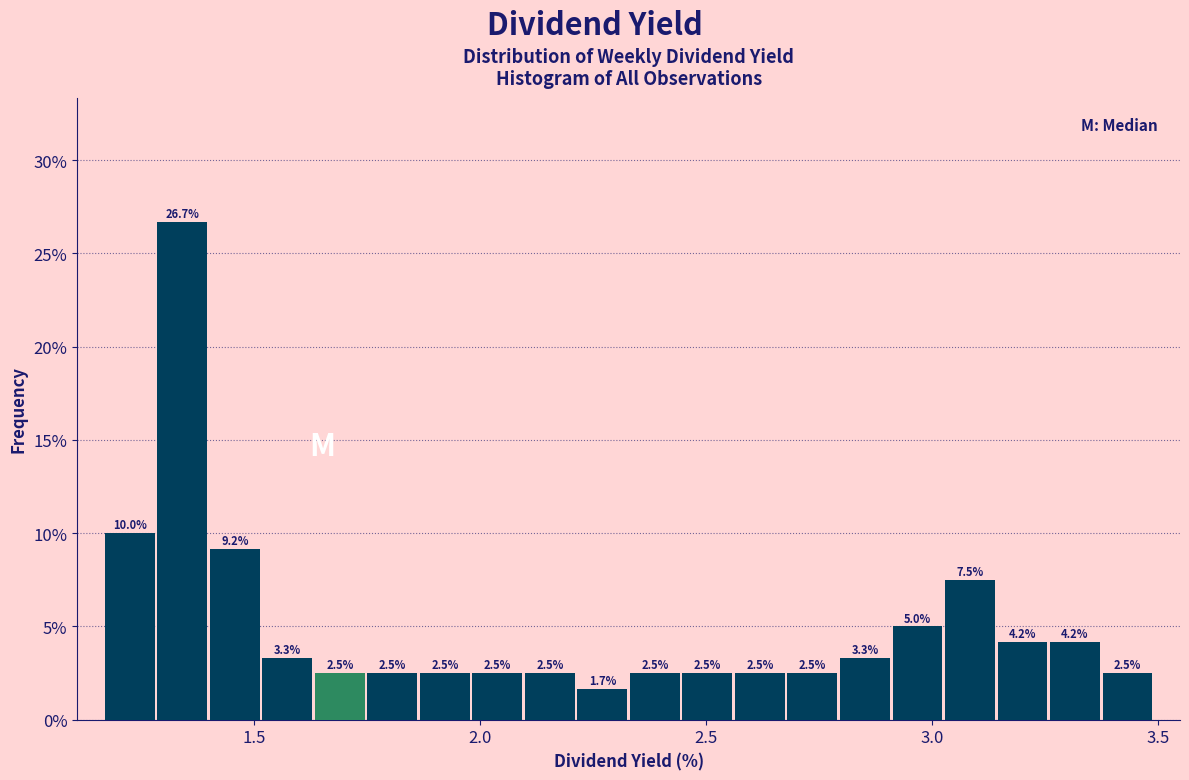

Read against the x-axis, roughly where is the centre of the tallest bar?

1.35